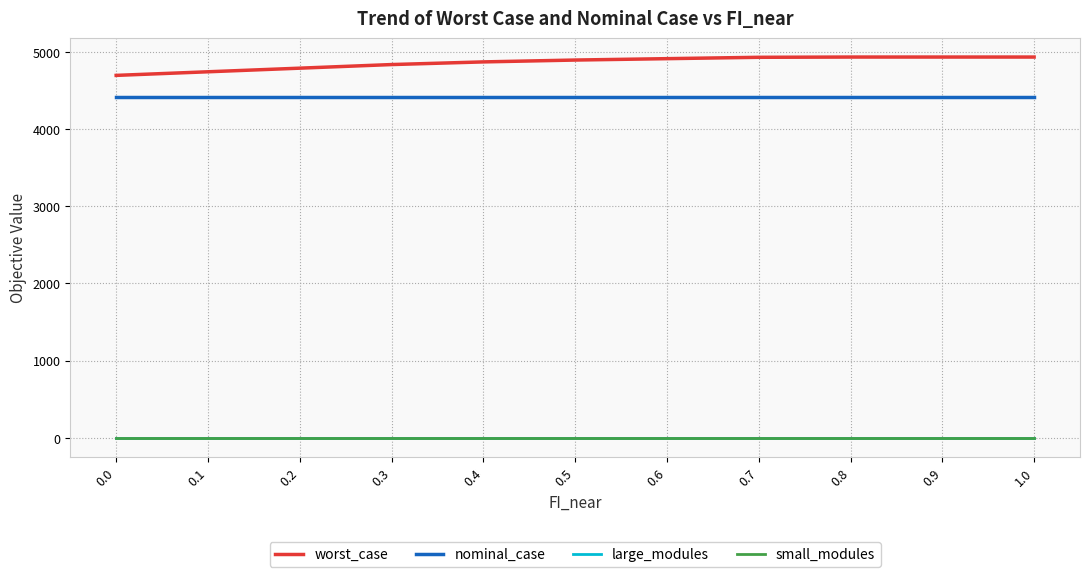

Is the value of worst_case at 0.7 greater than the value of large_modules at 1.0?

Yes